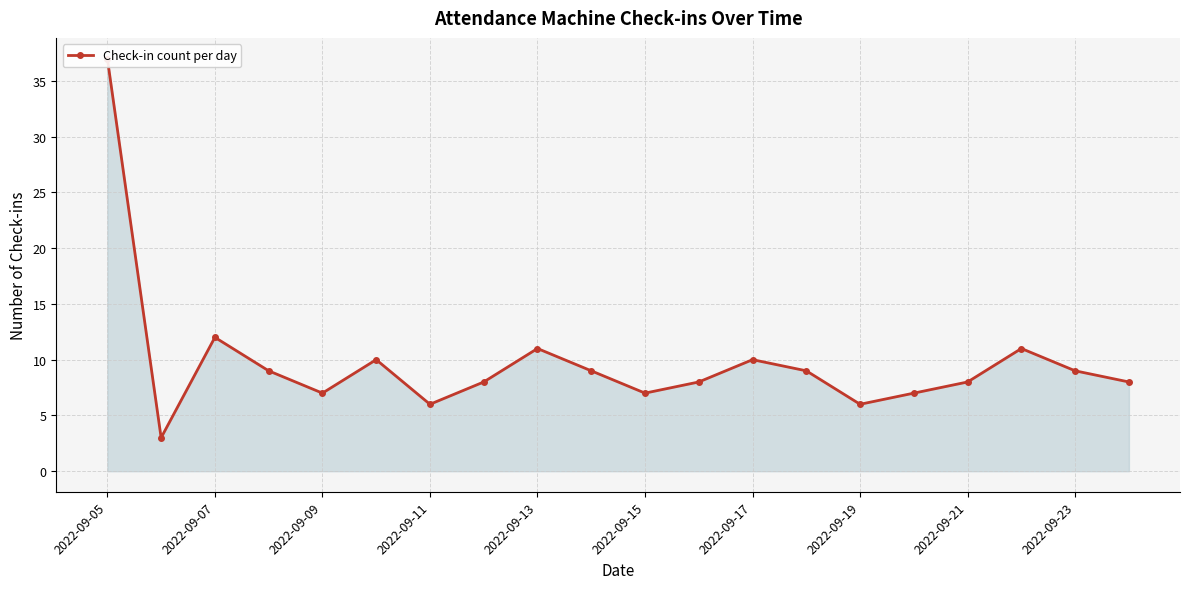

Between 16 and 2022-09-11, which is larger?

2022-09-11